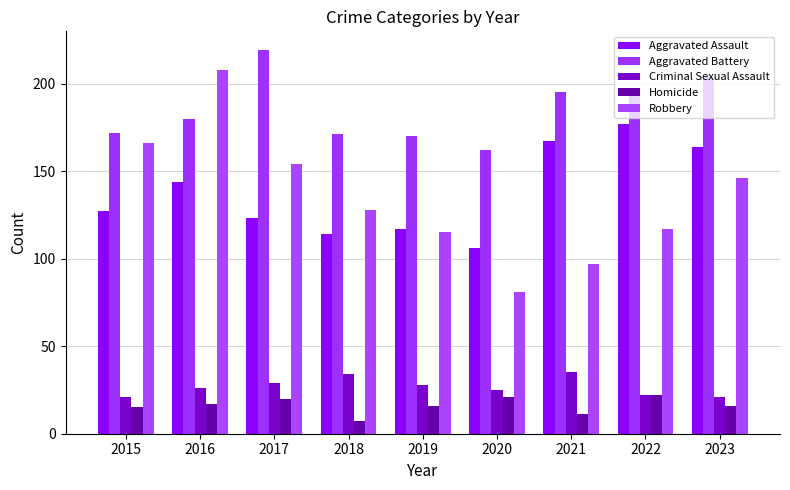

Which series has the largest total across all categories?

Aggravated Battery